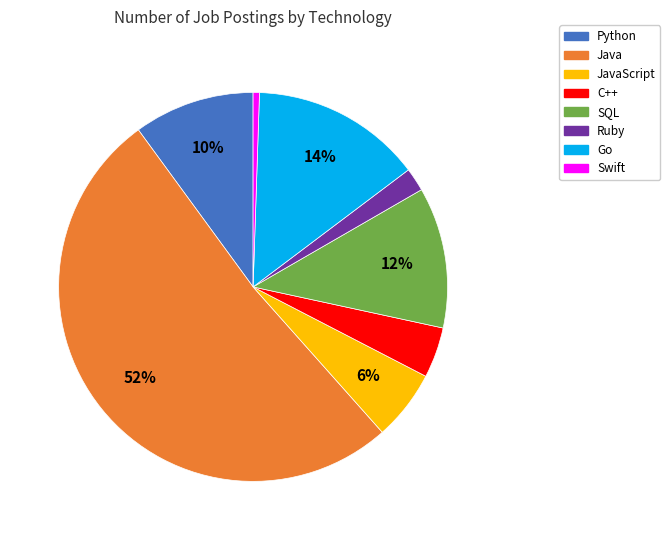

Does any single category account for the majority?

Yes